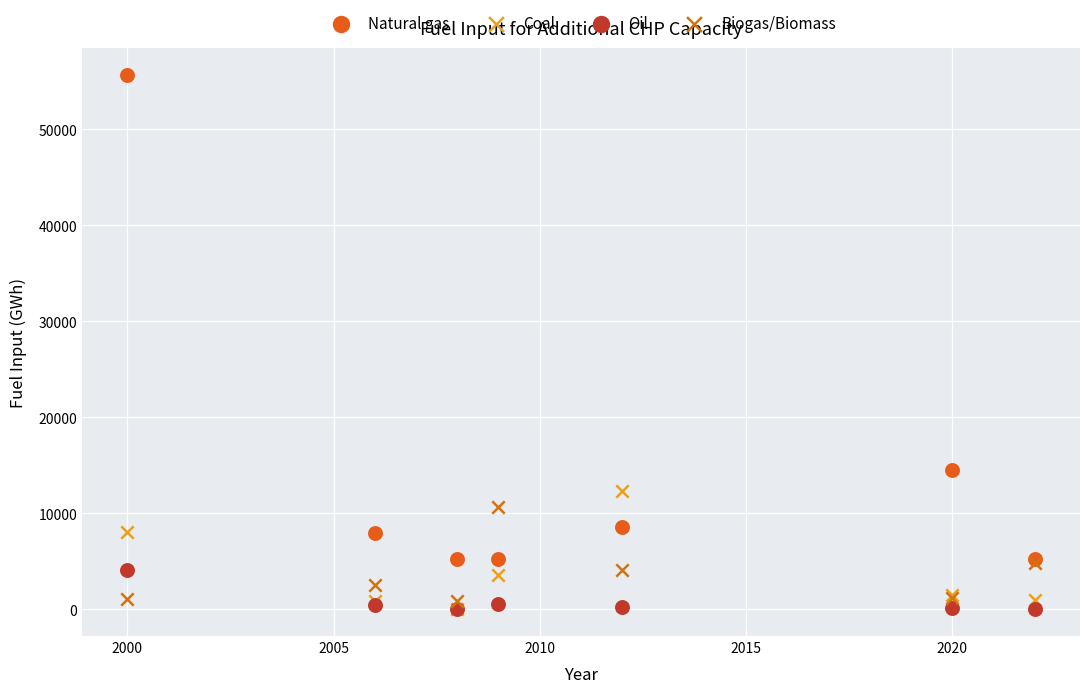

In the Natural gas series, what Y value is closest to 30418?

14497.7